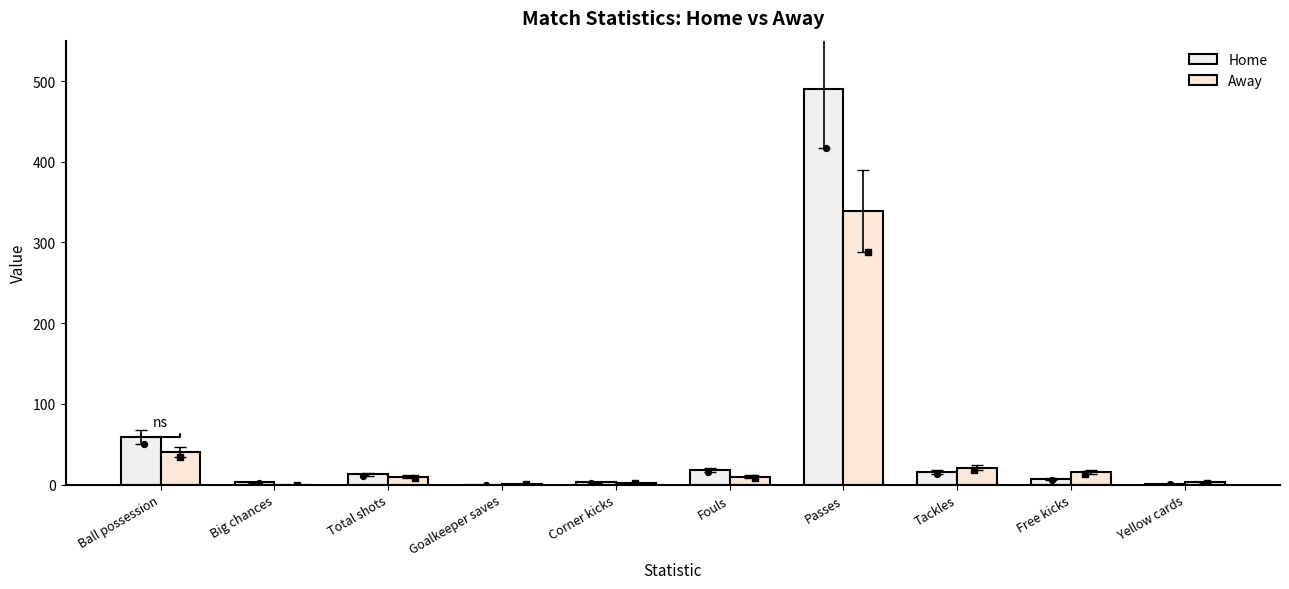

What are all the series names shown in the legend?

Home, Away